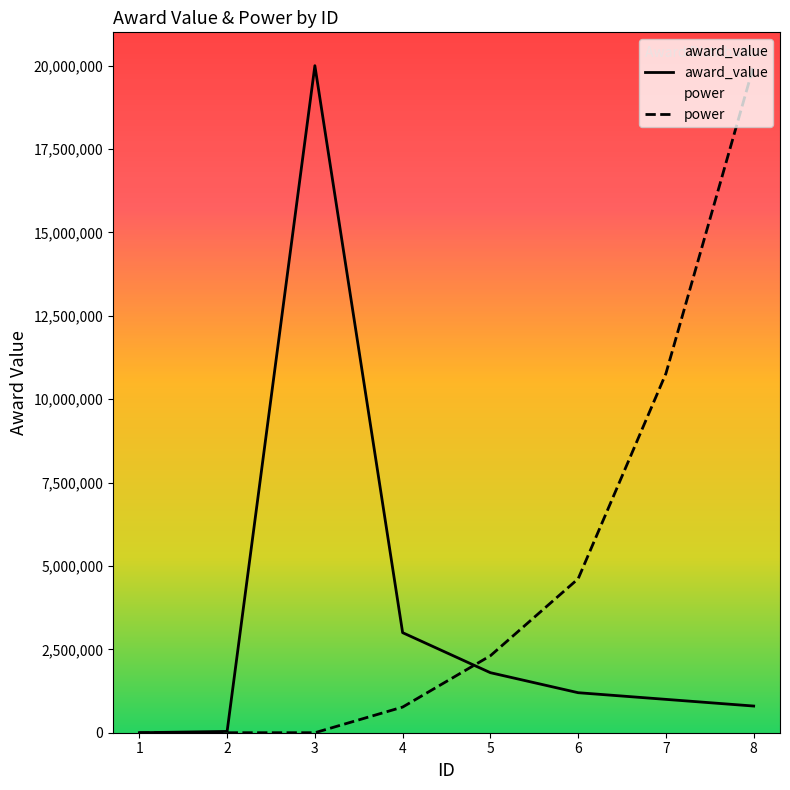

What is the average value of the power series?

4807692.3